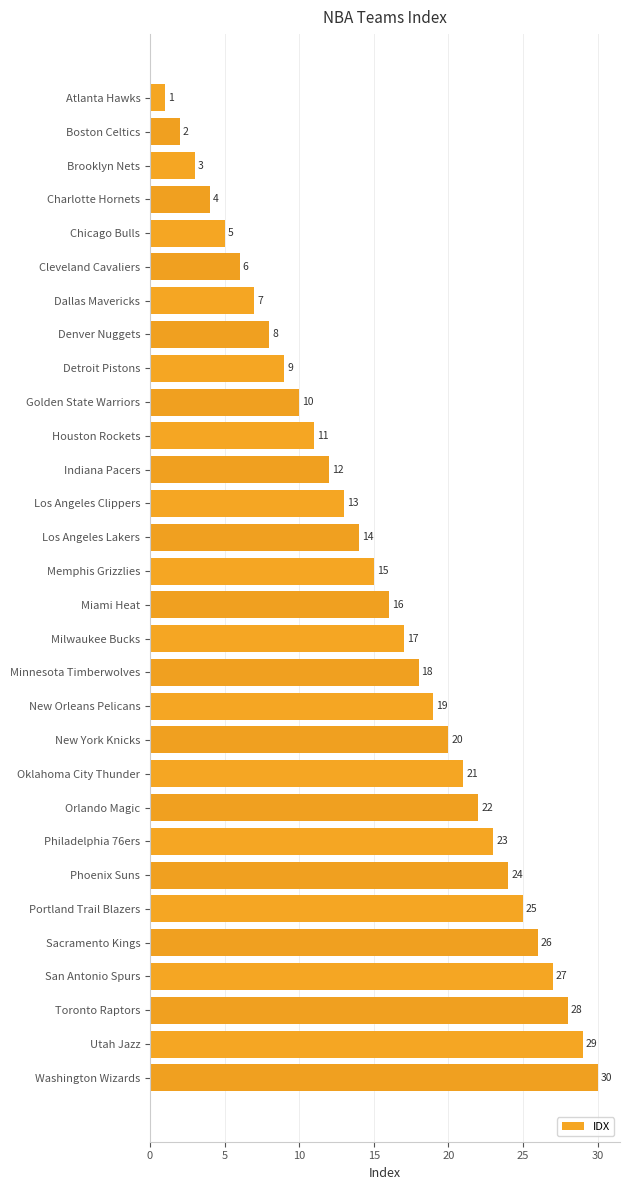

How many values are below 16?

15